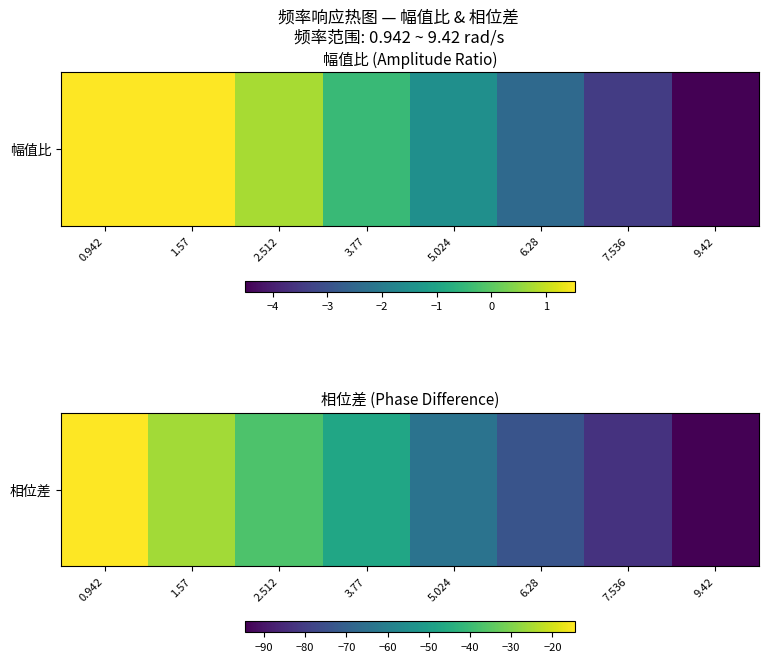

List the labels in order of value, largest first.

0.942, 1.57, 2.512, 3.77, 5.024, 6.28, 7.536, 9.42